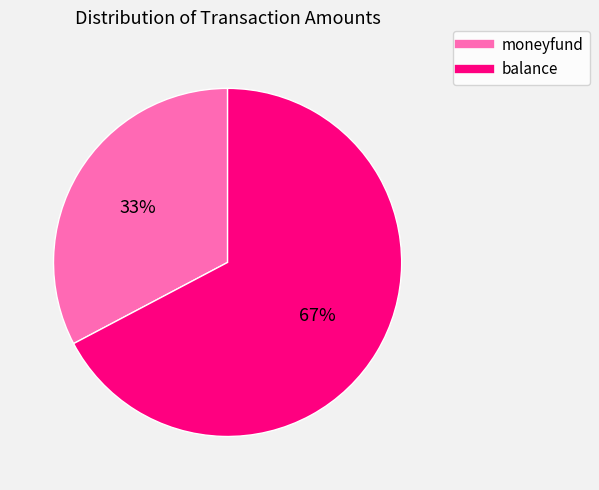

Is there a majority slice in this chart?

Yes